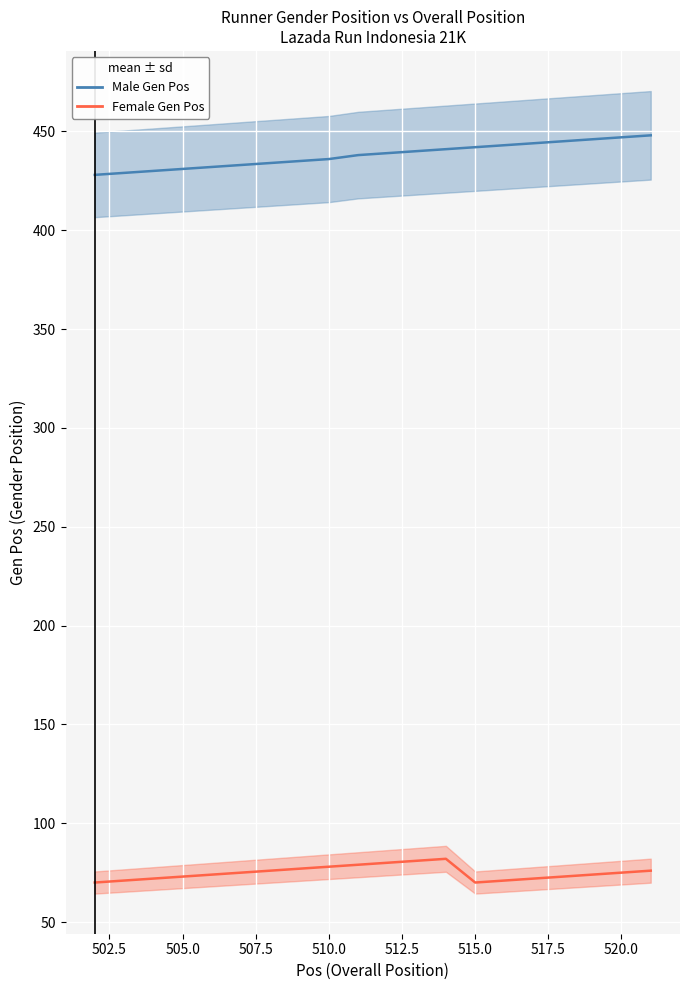

List the series in order of their peak value, highest first.

Male Gen Pos, Female Gen Pos